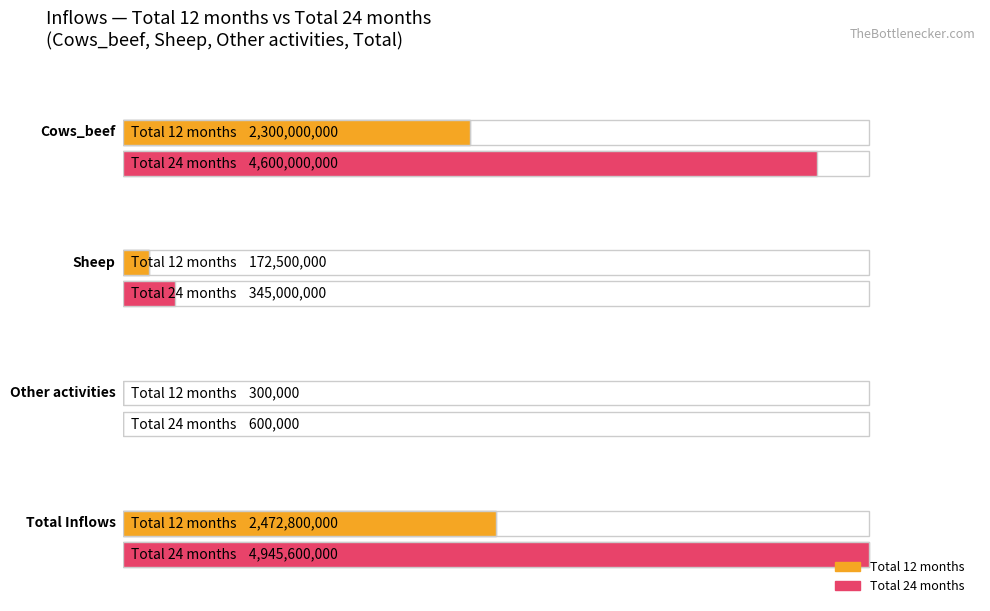

What is the label of the 1st bar from the right?

Total Inflows 24 months